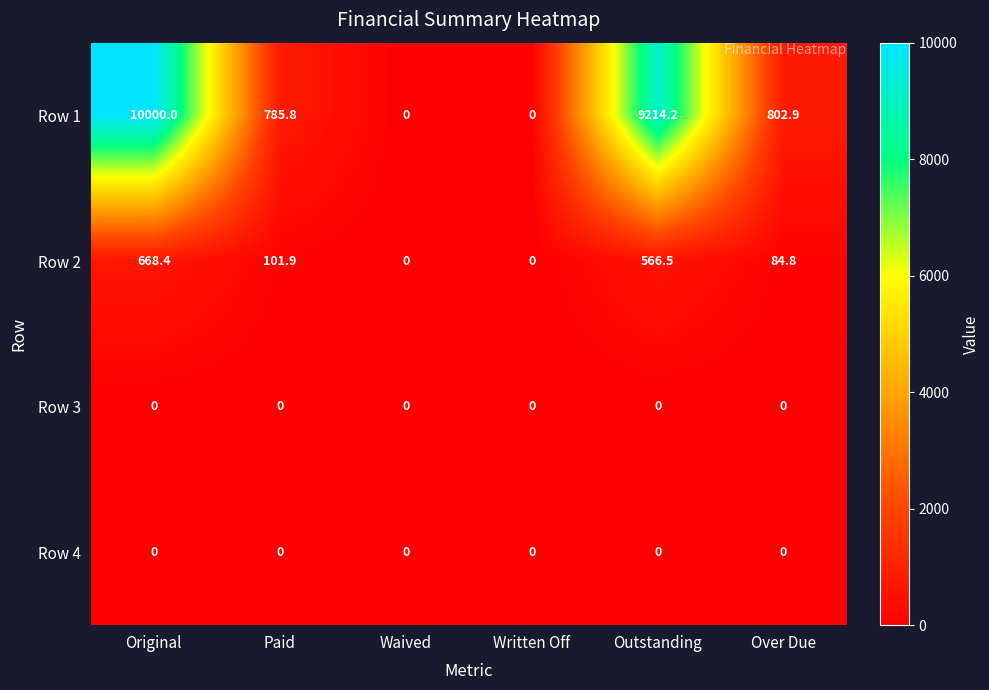

At which category does the chart reach its peak across all series?

Original